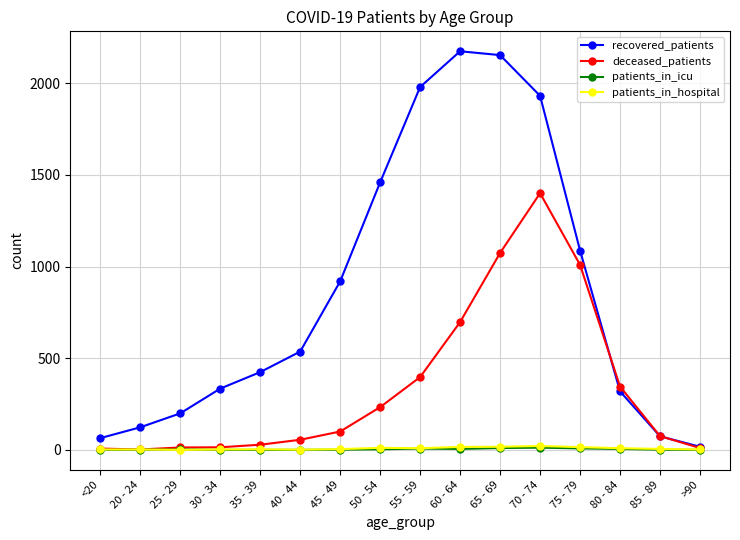

Which series has the widest spread of values?

recovered_patients